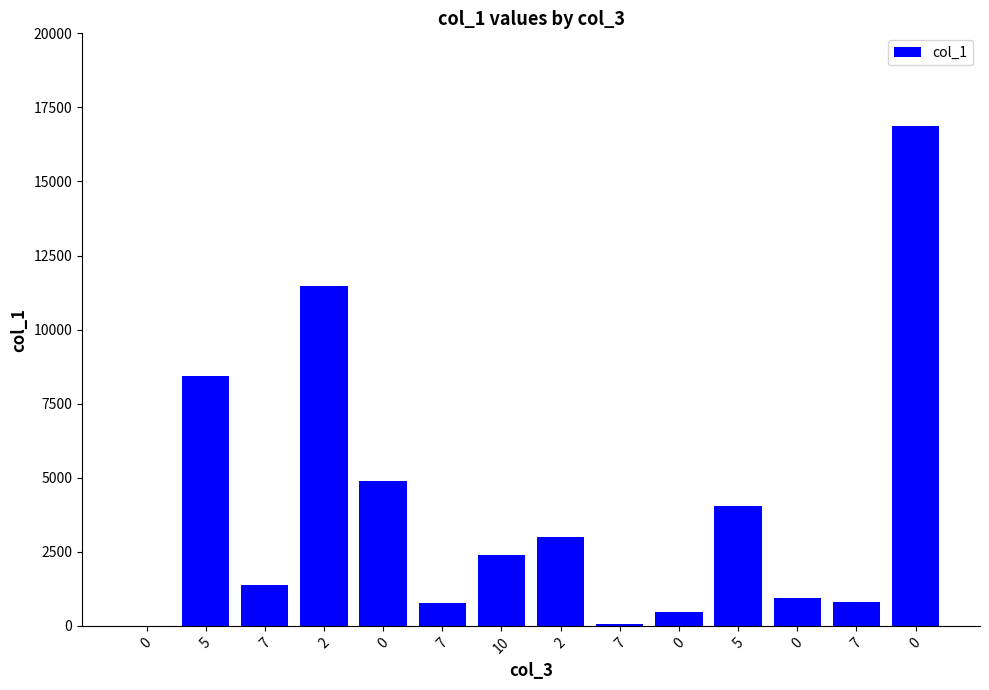

At which label is the value closest to 8440?

5